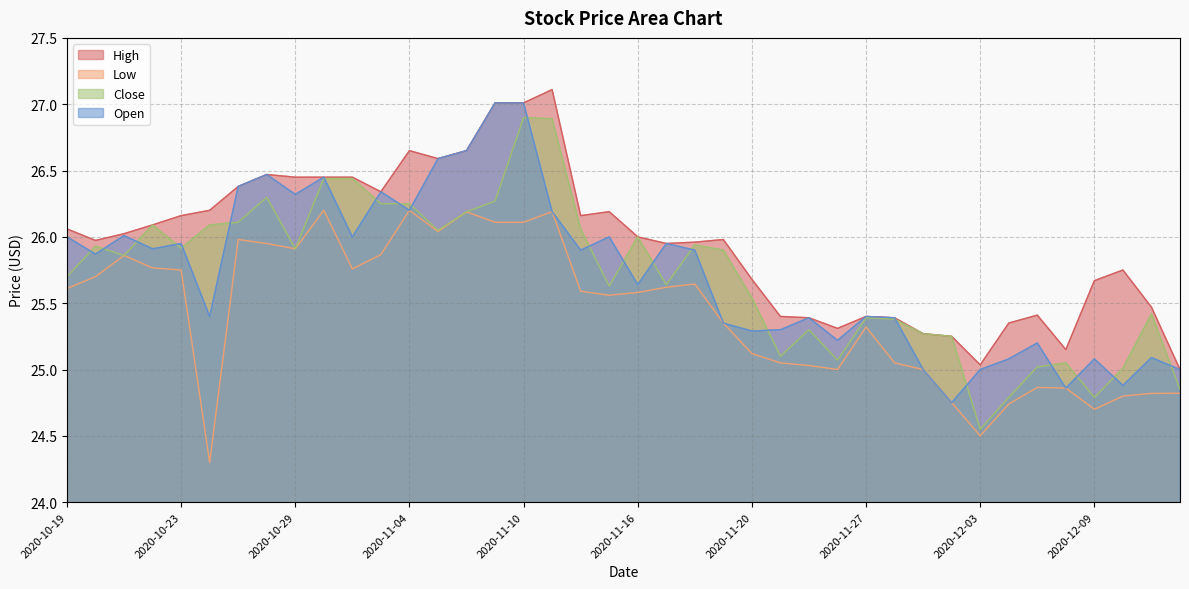

Between 2020-11-23 and 2020-10-28, which is larger?

2020-10-28